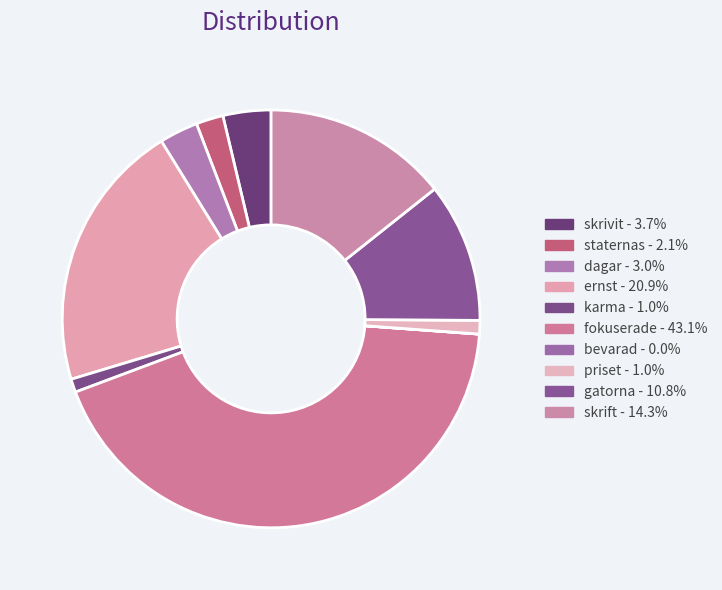

Which category has the biggest portion of the pie?

fokuserade